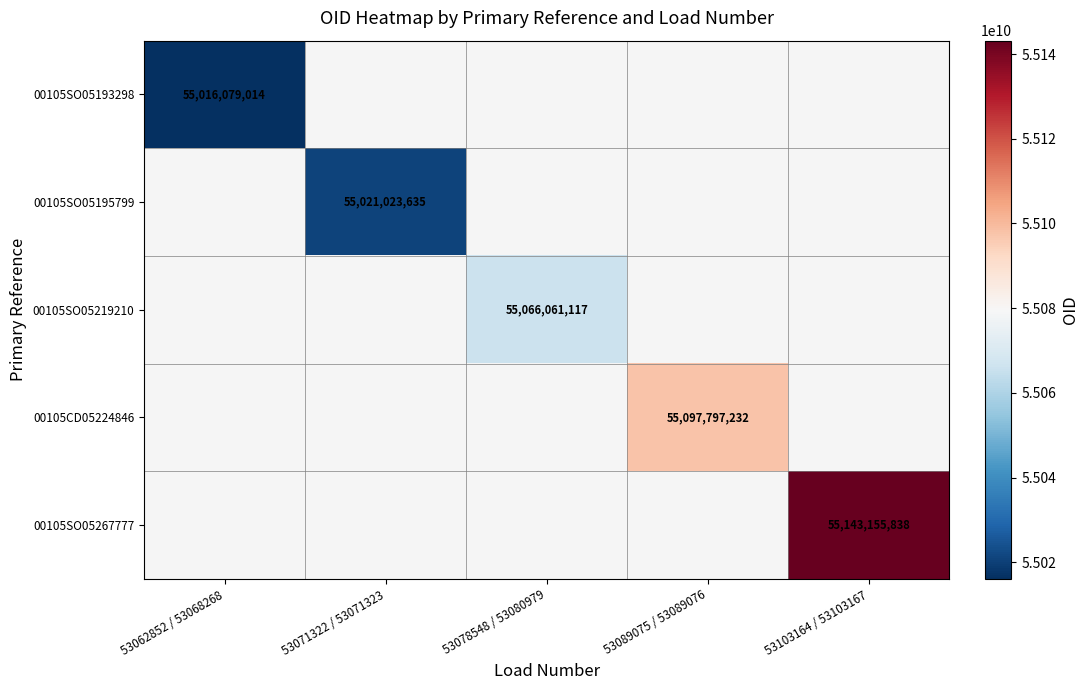

The 00105SO05193298 series shows 73698311395 at 53062852 / 53068268. True or false?

False